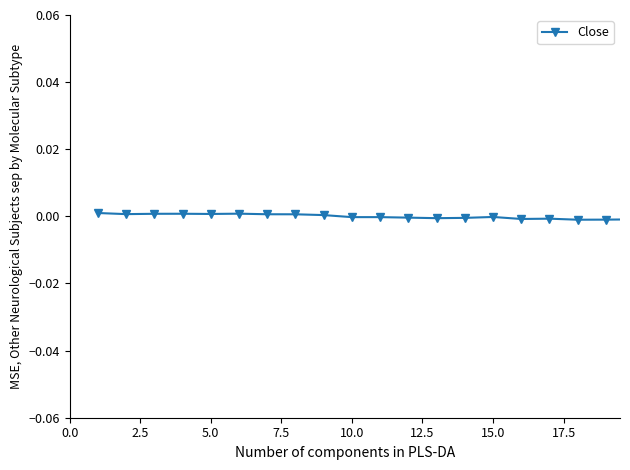

True or false: the data has more than 1 interior local peaks.

True